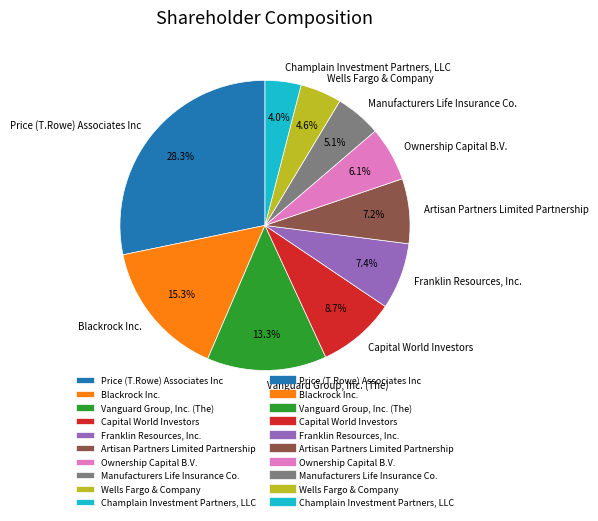

Does Capital World Investors account for over 50% of the chart?

No